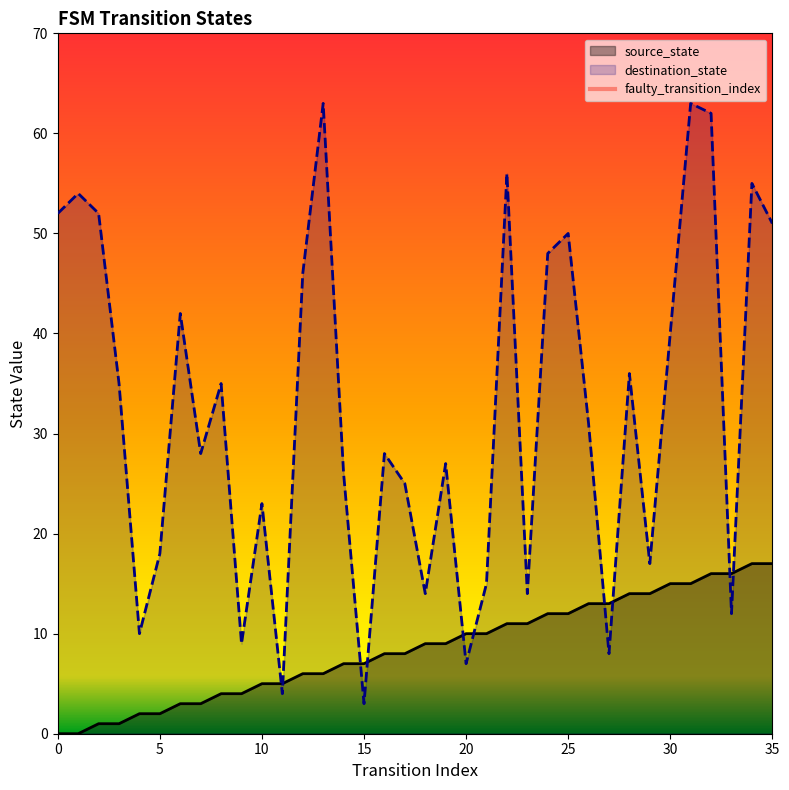

The value of source_state at 25 is 12. True or false?

True